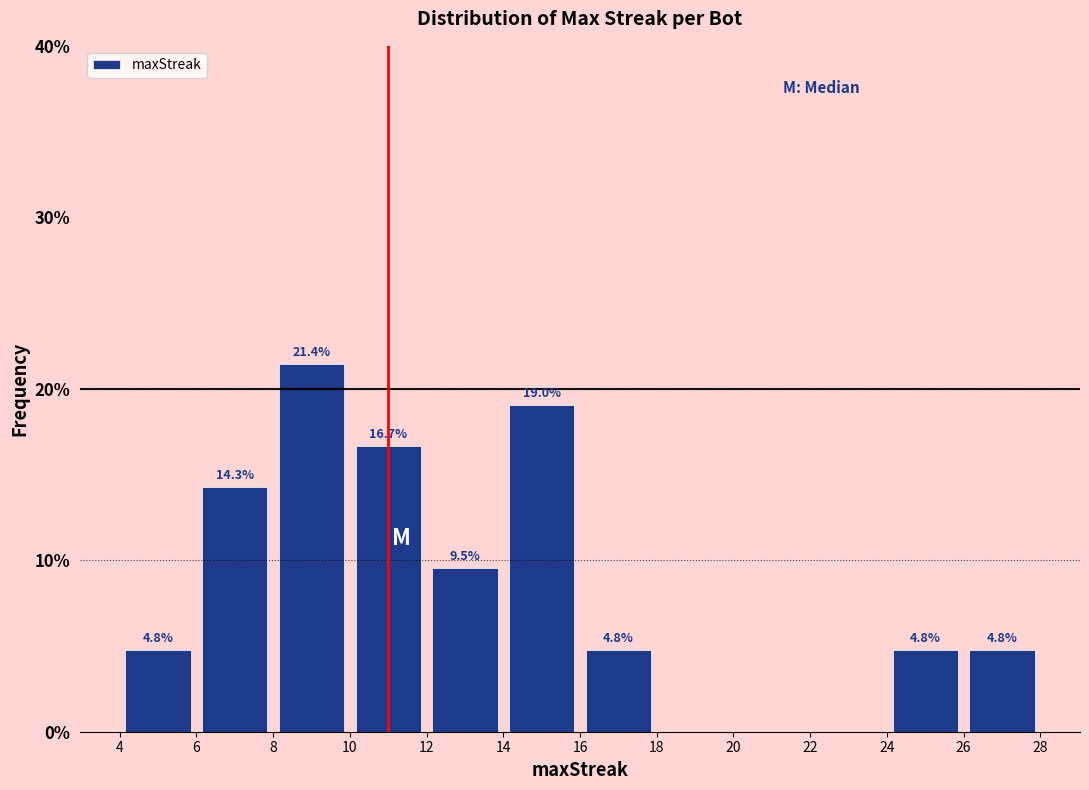

Which range on the x-axis has the tallest bar?

8 to 10